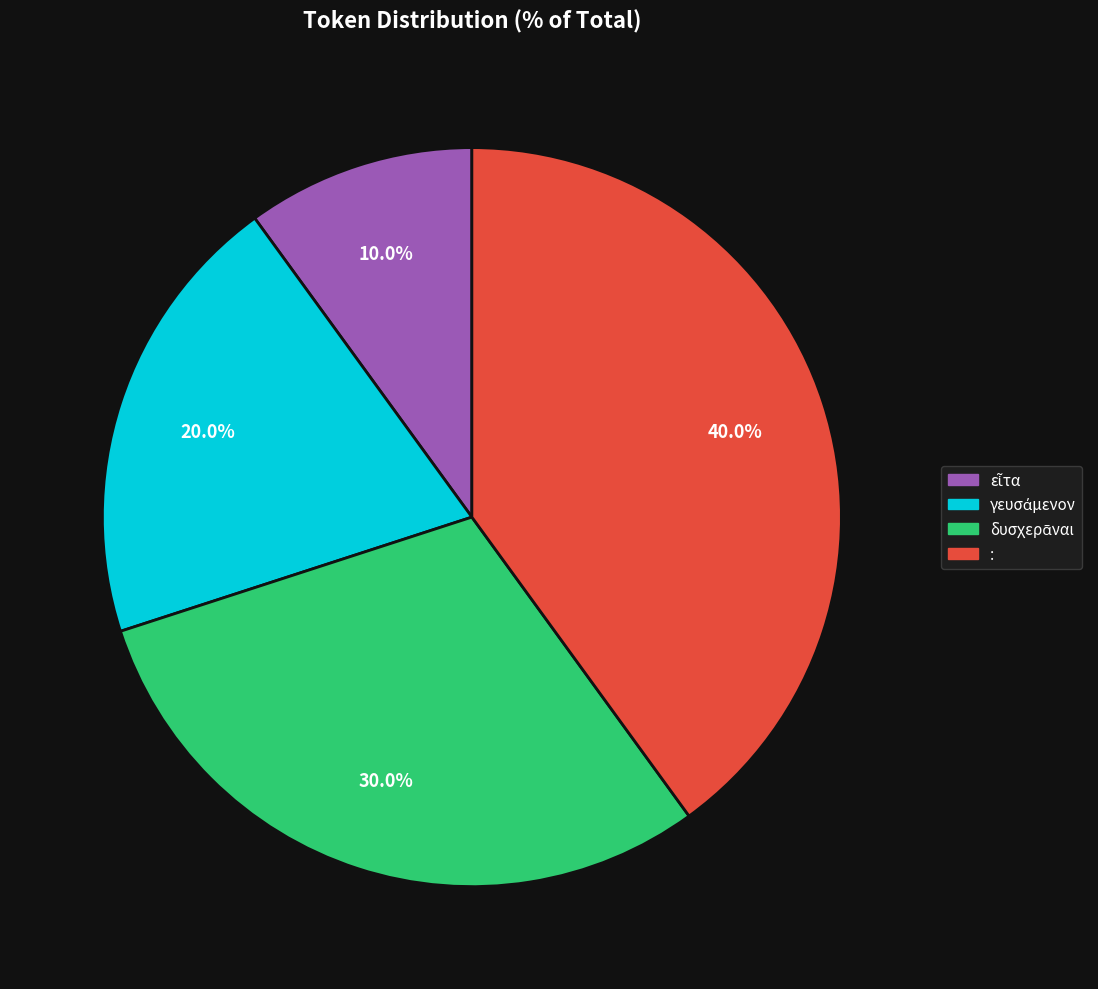

Does : account for over 50% of the chart?

No